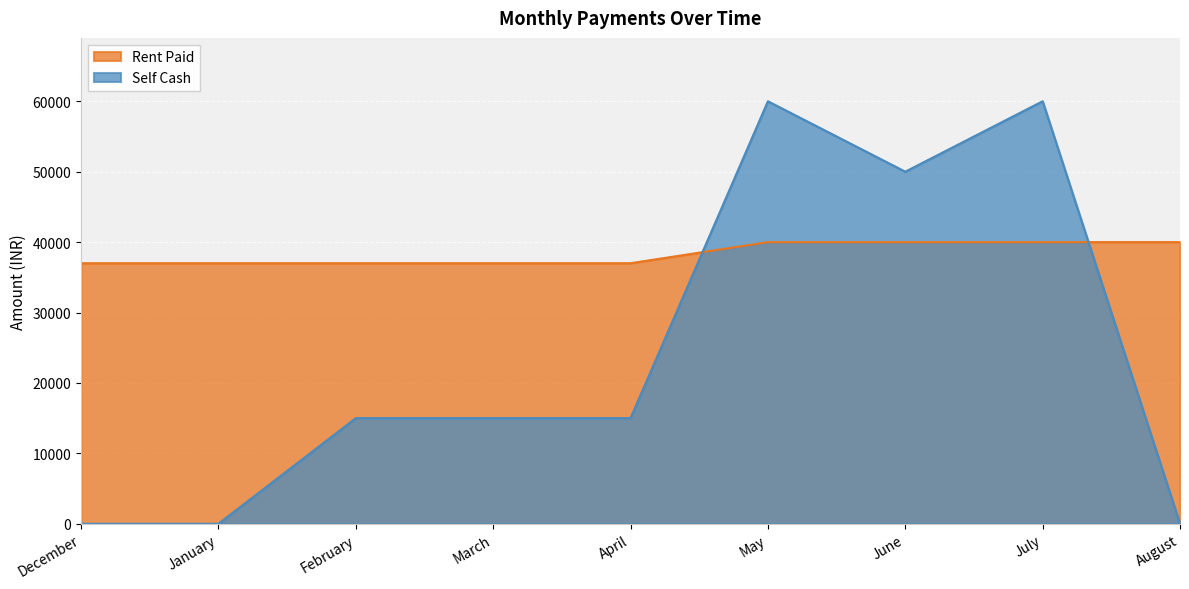

How many values in Self Cash are above zero?

6